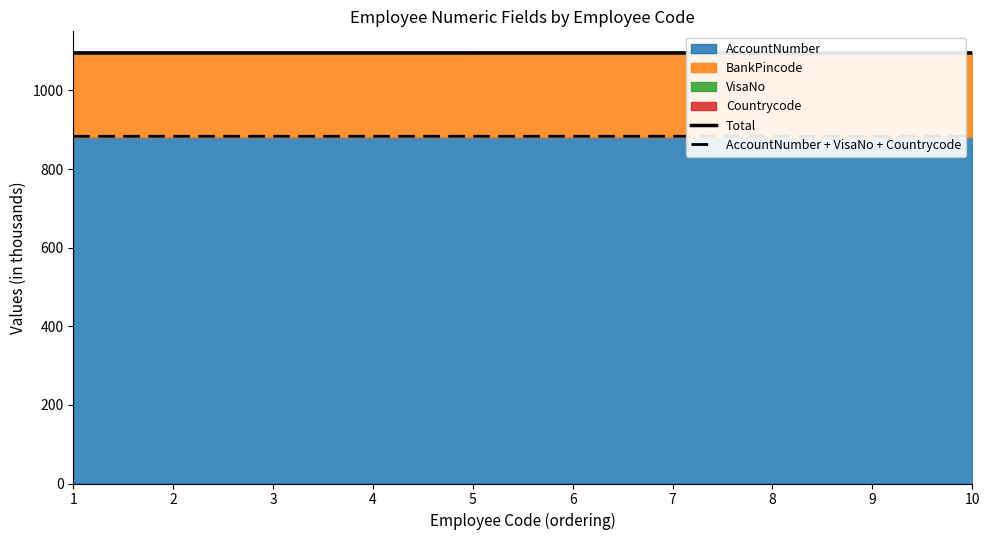

True or false: AccountNumber + VisaNo + Countrycode and Total cross at least once.

False